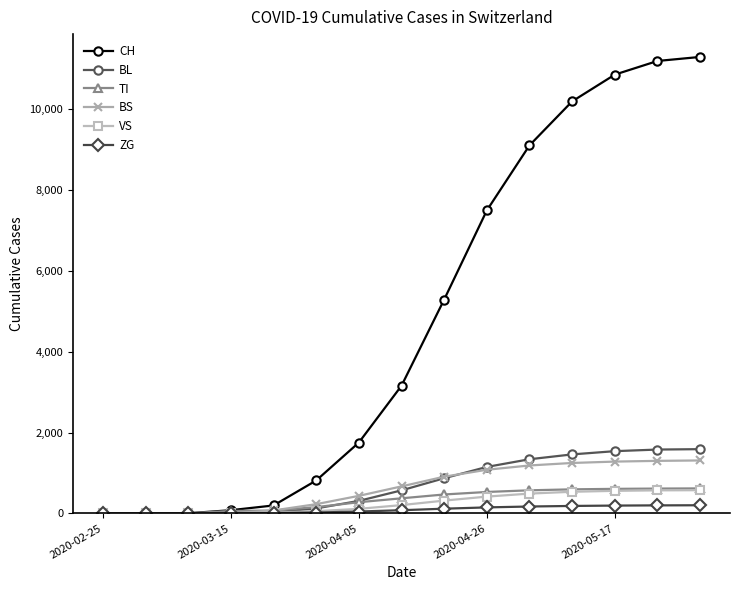

Which series has the widest spread of values?

CH